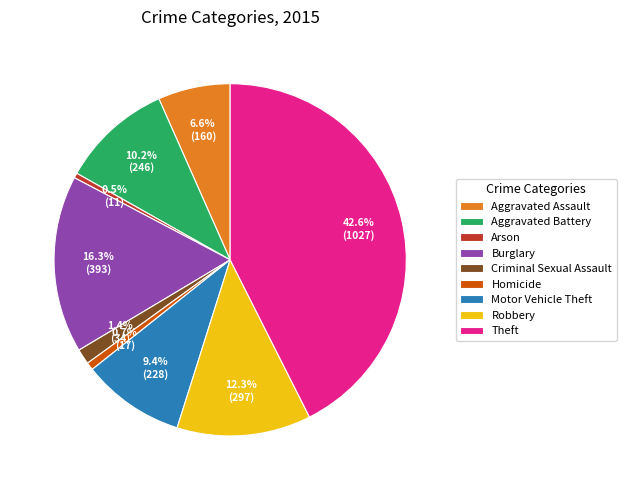

What is the largest slice in the pie chart?

Theft